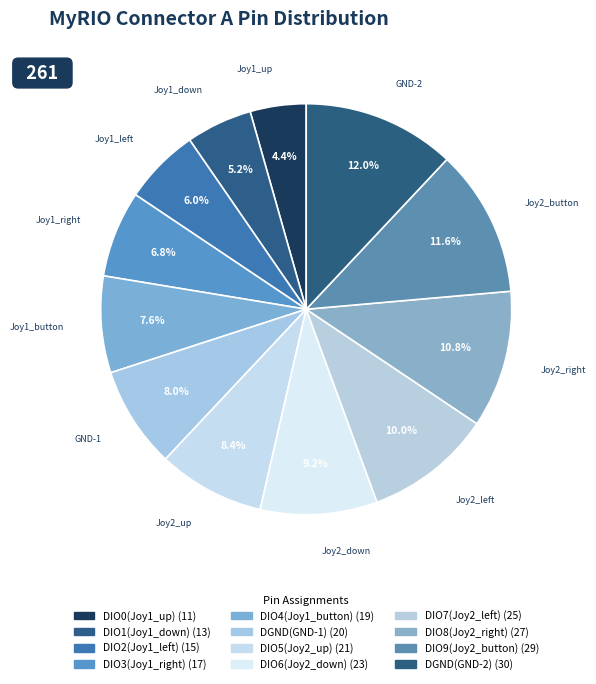

How many segments does this pie chart have?

12